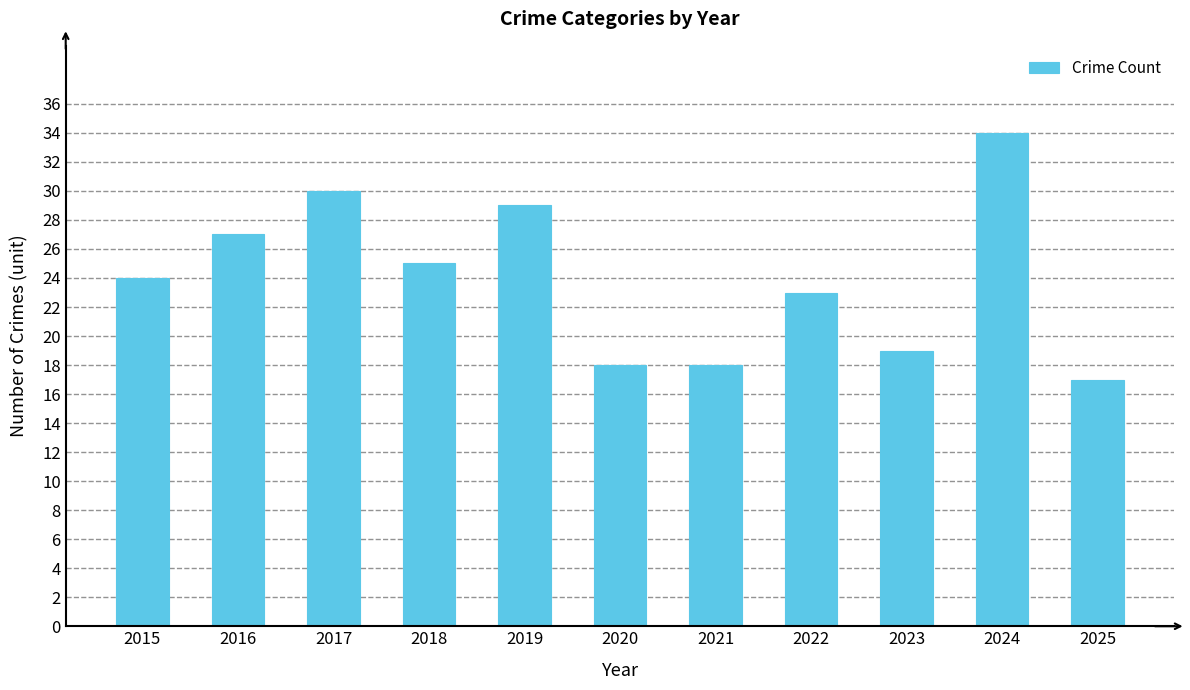

Read the value at 2023.

19